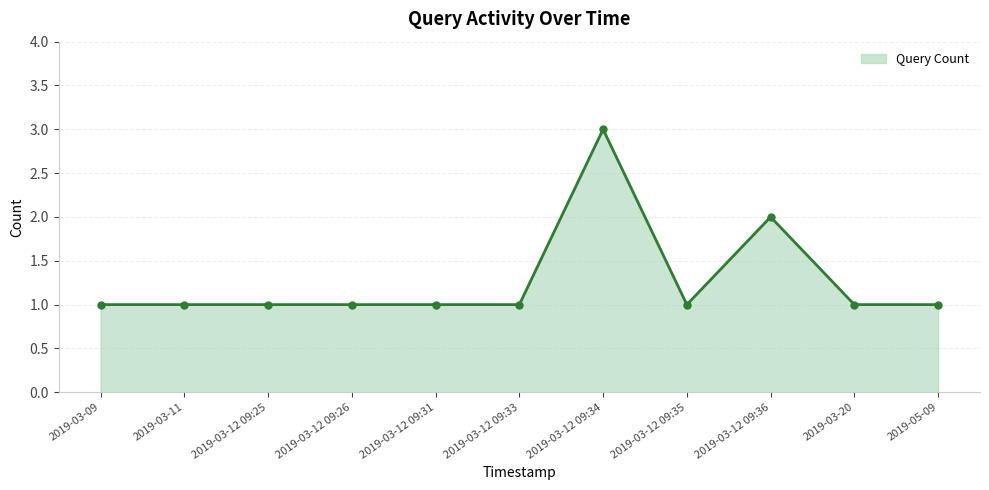

What is the maximum value shown in the chart?

3